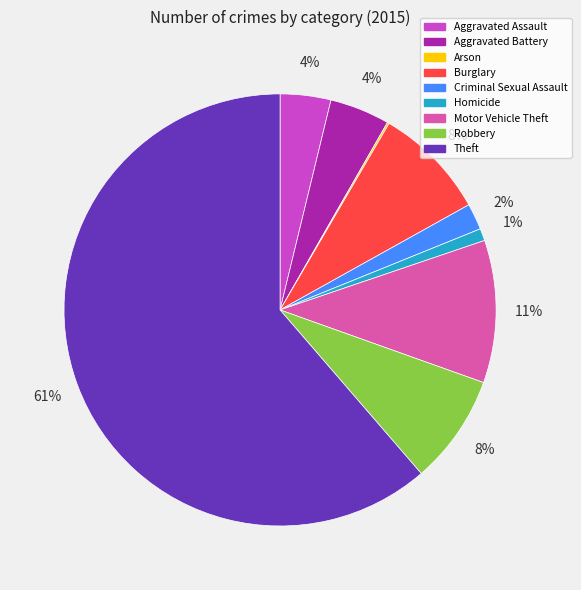

To the nearest percent, what percentage of the pie is Aggravated Battery?

4%